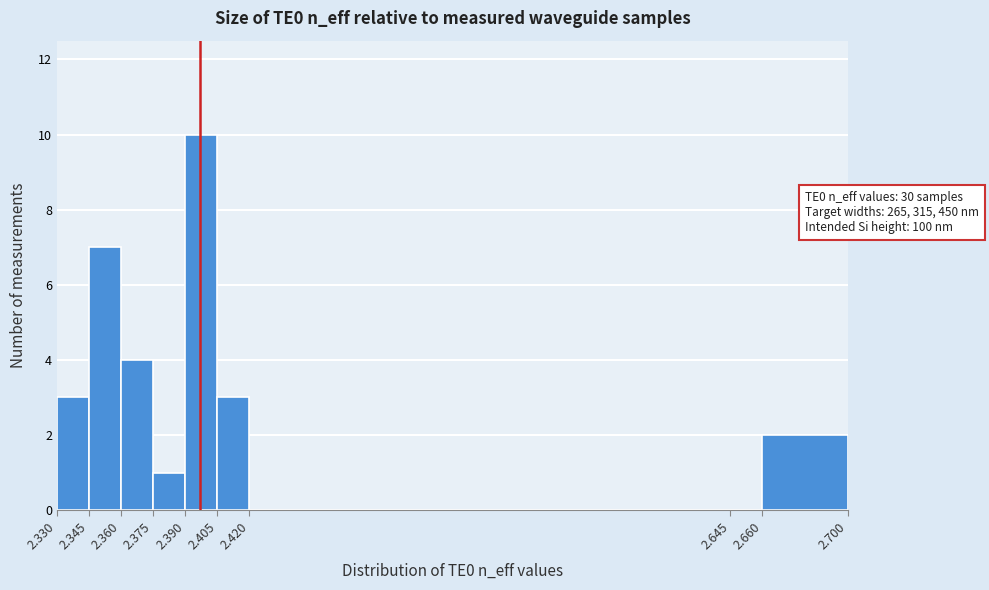

Over which range of the x-axis is the bar tallest?

2.390 to 2.405